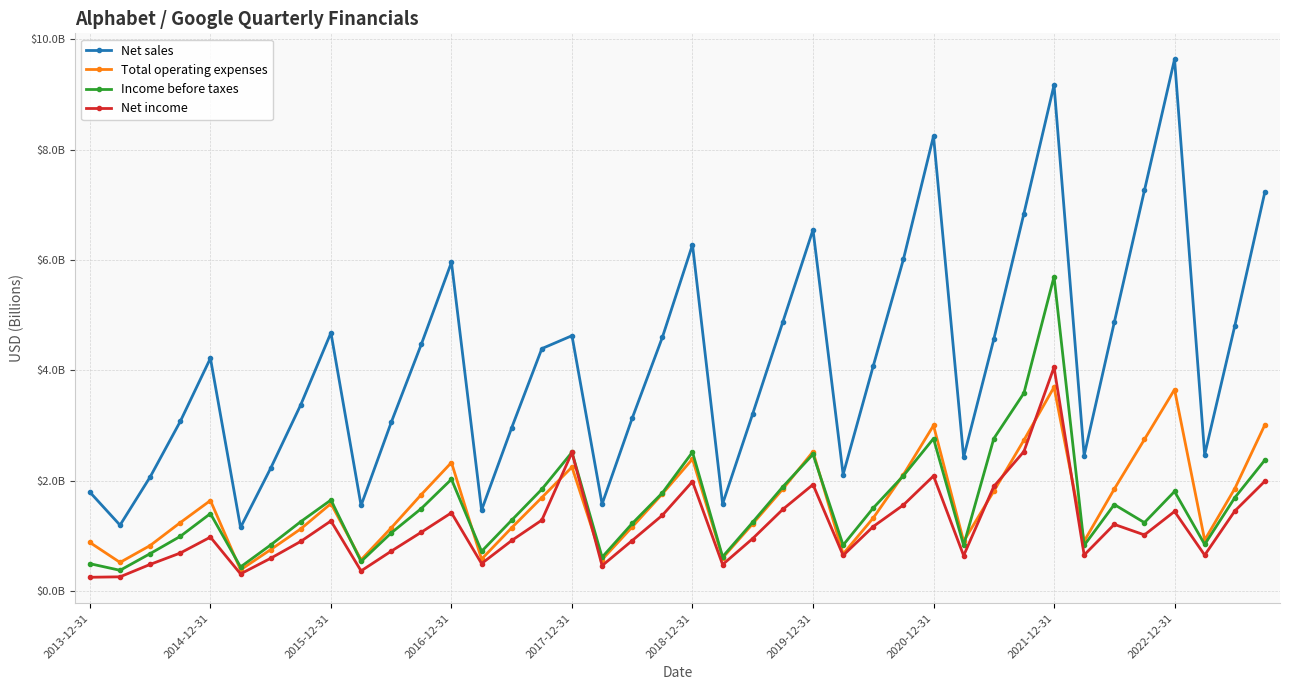

True or false: Net income has more than 2 interior local peaks.

True